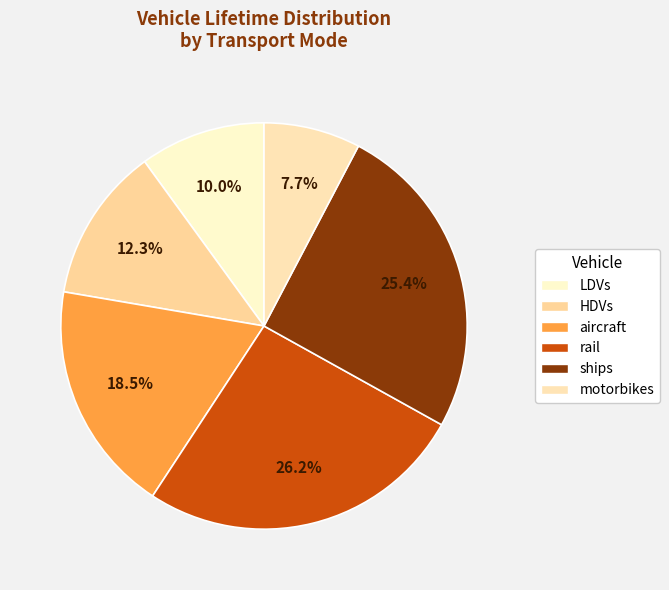

How many slices are in this pie chart?

6